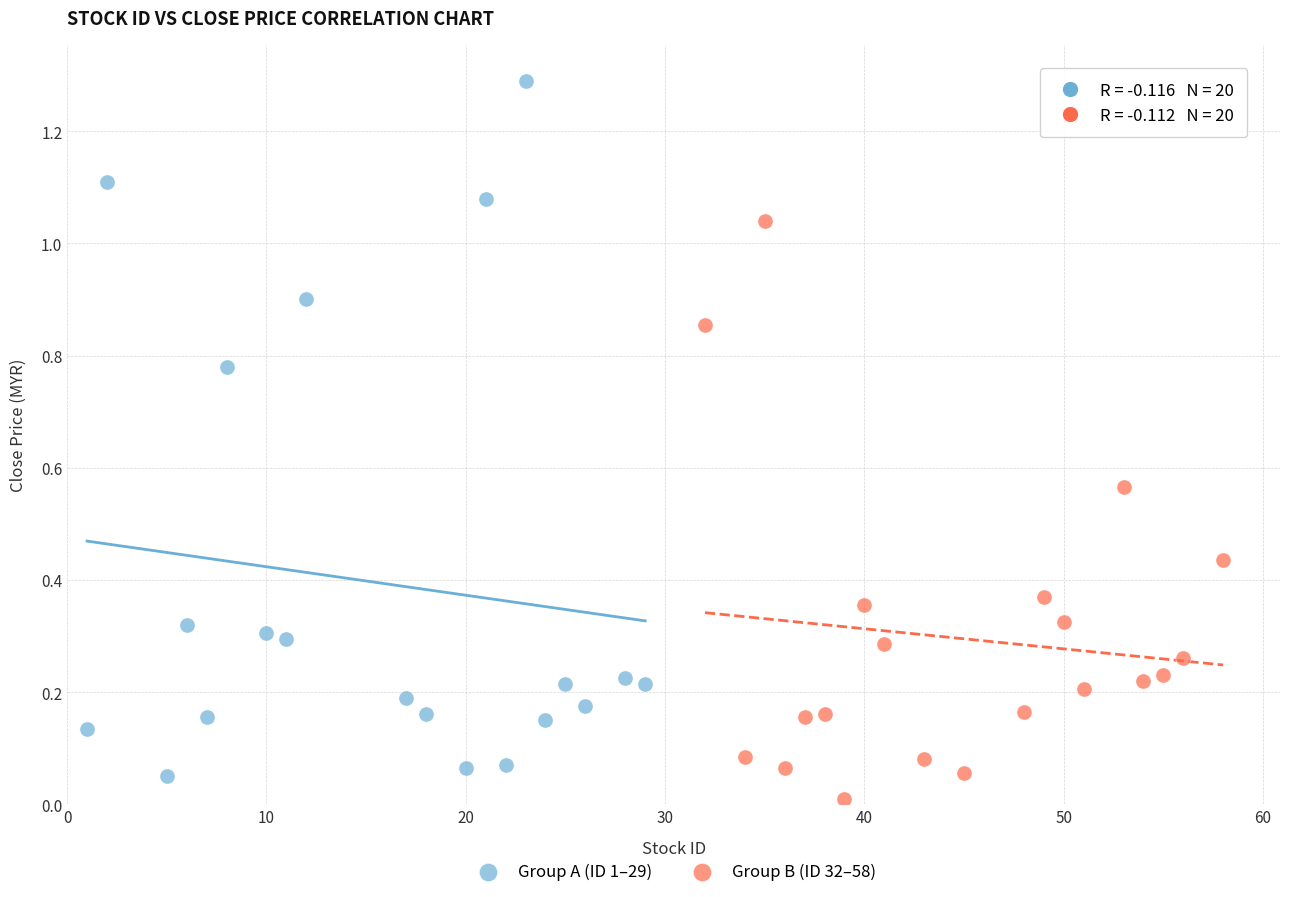

Which series contains the lowest Y value?

Group B (ID 32–58)